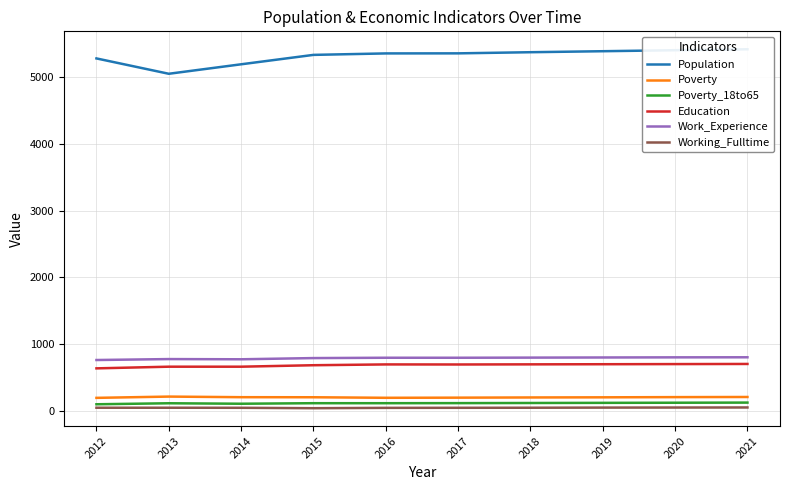

Reading left to right, extract all data points from this chart.

Population: 5280	5050	5192	5333	5355	5356	5373	5388	5403	5417
Poverty: 194	213	204	203	195	197	200	202	205	207
Poverty_18to65: 98	113	106	114	114	115	117	119	121	123
Education: 636	661	661	683	695	694	696	698	700	702
Work_Experience: 761	775	772	790	795	795	797	799	801	802
Working_Fulltime: 46	46	45	39	44	45	46	48	49	50